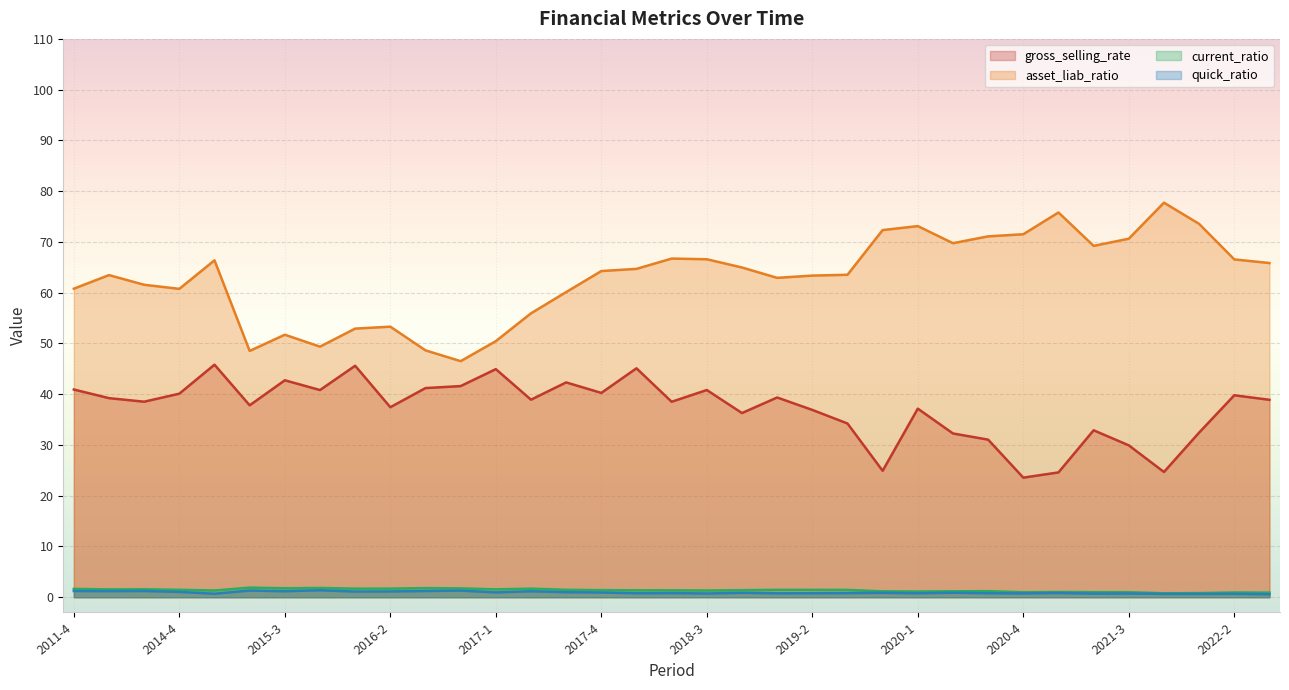

Reading right to left, extract all data points from this chart.

gross_selling_rate: 2022-3=38.9	2022-2=39.8	2022-1=32.4	2021-4=24.7	2021-3=29.9	2021-2=32.9	2021-1=24.6	2020-4=23.6	2020-3=31.0	2020-2=32.3	2020-1=37.2	2019-4=24.9	2019-3=34.2	2019-2=36.9	2019-1=39.3	2018-4=36.3	2018-3=40.8	2018-2=38.5	2018-1=45.1	2017-4=40.3	2017-3=42.3	2017-2=38.9	2017-1=44.9	2016-4=41.6	2016-3=41.2	2016-2=37.4	2016-1=45.6	2015-4=40.8	2015-3=42.7	2015-2=37.8	2015-1=45.8	2014-4=40.1	2013-4=38.5	2012-4=39.2	2011-4=40.9
asset_liab_ratio: 2022-3=65.8	2022-2=66.6	2022-1=73.6	2021-4=77.7	2021-3=70.6	2021-2=69.2	2021-1=75.8	2020-4=71.5	2020-3=71.1	2020-2=69.8	2020-1=73.1	2019-4=72.3	2019-3=63.5	2019-2=63.4	2019-1=62.9	2018-4=65.0	2018-3=66.6	2018-2=66.7	2018-1=64.7	2017-4=64.3	2017-3=60.1	2017-2=55.9	2017-1=50.5	2016-4=46.5	2016-3=48.6	2016-2=53.3	2016-1=52.9	2015-4=49.4	2015-3=51.7	2015-2=48.5	2015-1=66.4	2014-4=60.8	2013-4=61.6	2012-4=63.5	2011-4=60.8
current_ratio: 2022-3=0.9	2022-2=0.9	2022-1=0.8	2021-4=0.8	2021-3=1.0	2021-2=1.0	2021-1=1.0	2020-4=1.0	2020-3=1.2	2020-2=1.2	2020-1=1.1	2019-4=1.2	2019-3=1.4	2019-2=1.5	2019-1=1.5	2018-4=1.4	2018-3=1.3	2018-2=1.4	2018-1=1.4	2017-4=1.4	2017-3=1.5	2017-2=1.7	2017-1=1.5	2016-4=1.7	2016-3=1.8	2016-2=1.7	2016-1=1.7	2015-4=1.8	2015-3=1.8	2015-2=1.9	2015-1=1.3	2014-4=1.5	2013-4=1.6	2012-4=1.5	2011-4=1.6
quick_ratio: 2022-3=0.6	2022-2=0.7	2022-1=0.6	2021-4=0.7	2021-3=0.7	2021-2=0.7	2021-1=0.8	2020-4=0.8	2020-3=0.8	2020-2=0.9	2020-1=0.8	2019-4=0.9	2019-3=0.8	2019-2=0.8	2019-1=0.8	2018-4=0.9	2018-3=0.7	2018-2=0.8	2018-1=0.8	2017-4=0.9	2017-3=1.0	2017-2=1.2	2017-1=1.0	2016-4=1.3	2016-3=1.2	2016-2=1.1	2016-1=1.1	2015-4=1.4	2015-3=1.2	2015-2=1.3	2015-1=0.7	2014-4=1.0	2013-4=1.2	2012-4=1.2	2011-4=1.2